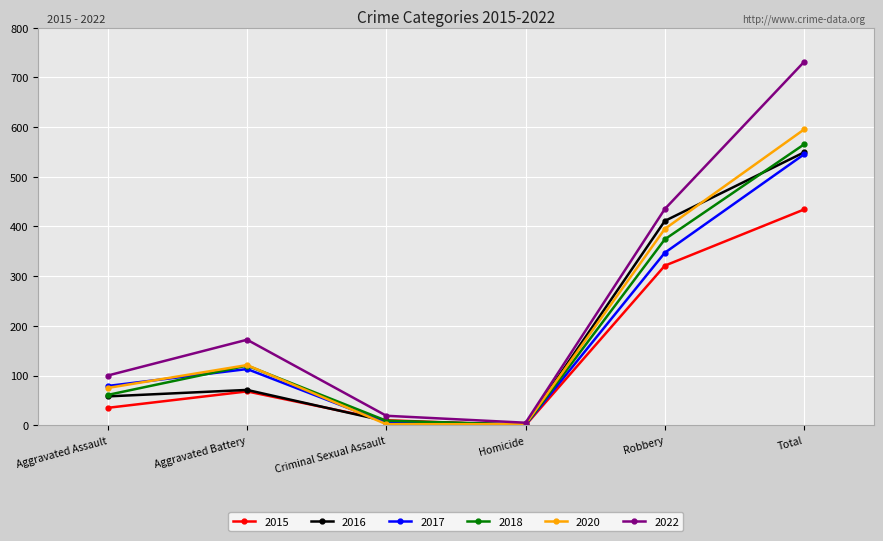

At which label does 2020 reach its peak?

Total